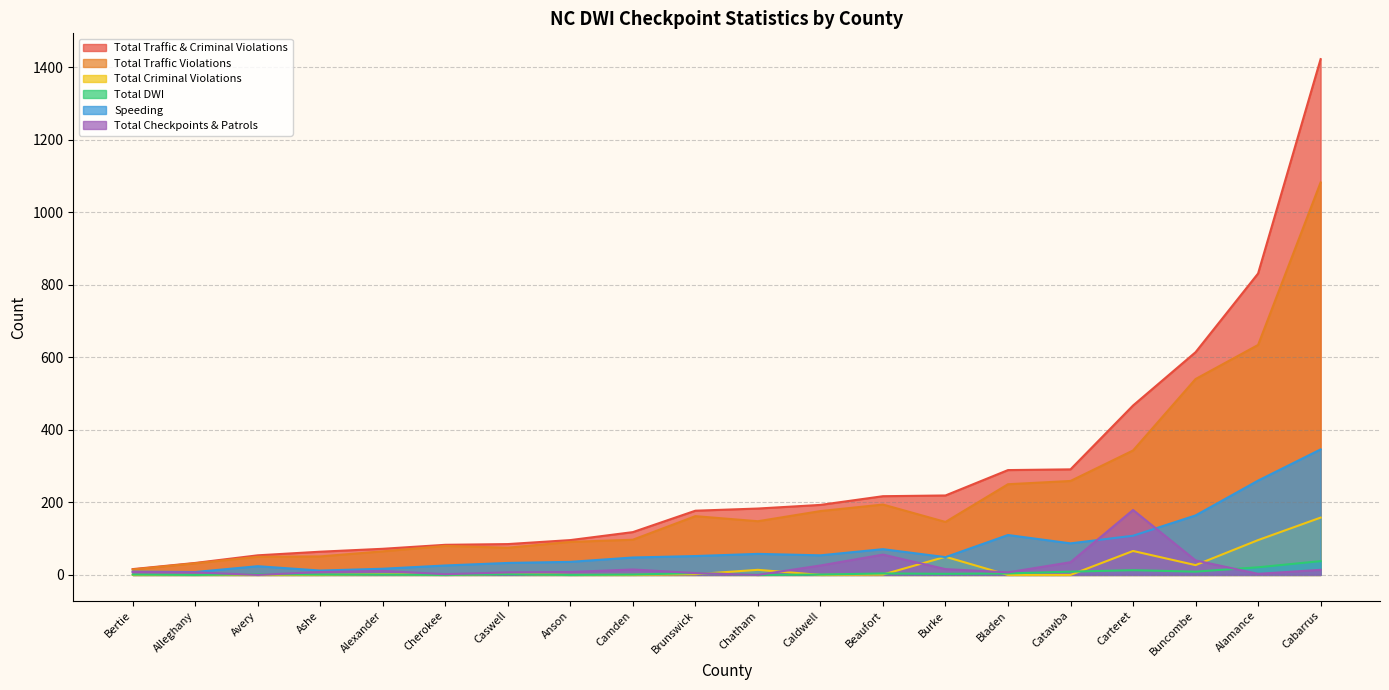

Does the chart display data point markers on the line(s)?

No